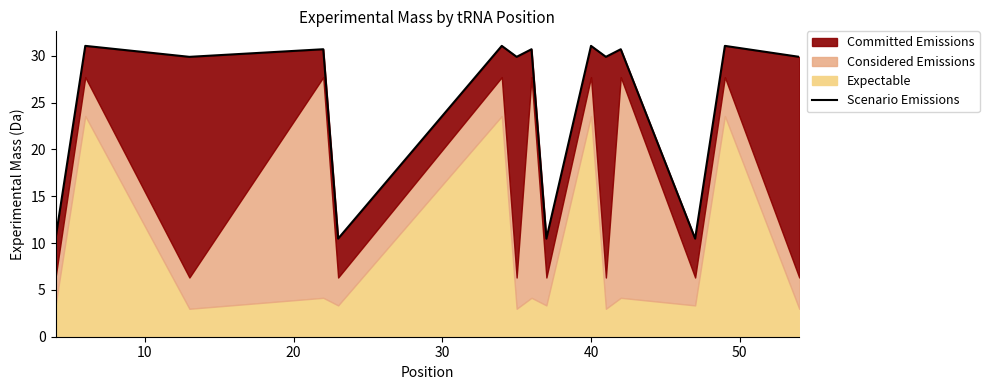

Reading left to right, list all the values displayed in this chart.

10.5	31.1	29.9	30.7	10.5	31.1	29.9	30.7	10.5	31.1	29.9	30.7	10.5	31.1	29.9